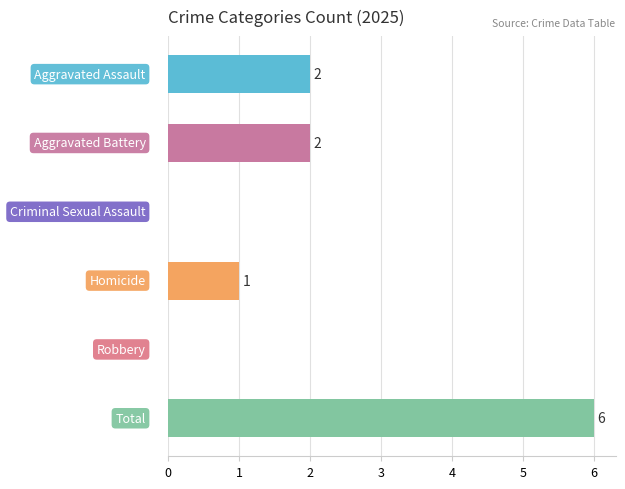

How many series are shown in this chart?

1